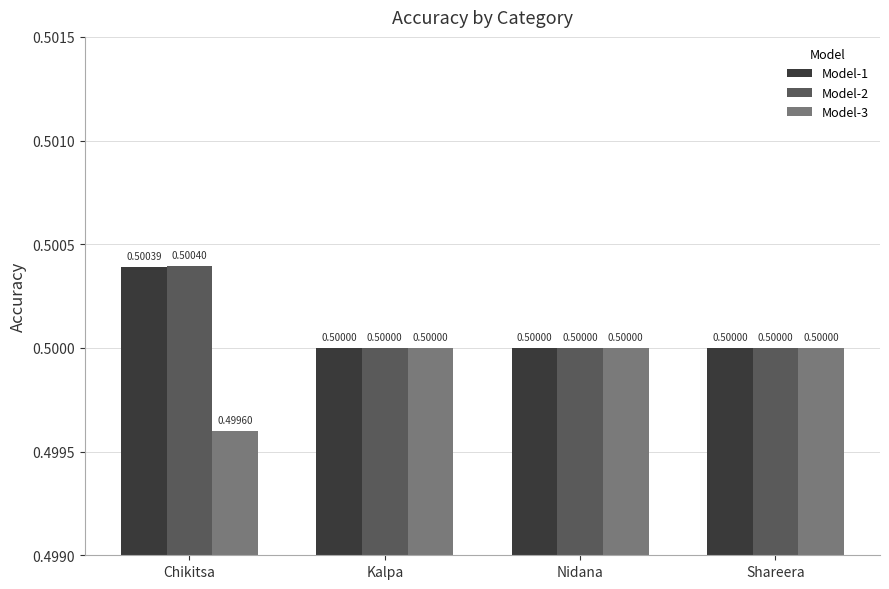

What are all the series names shown in the legend?

Model-1, Model-2, Model-3